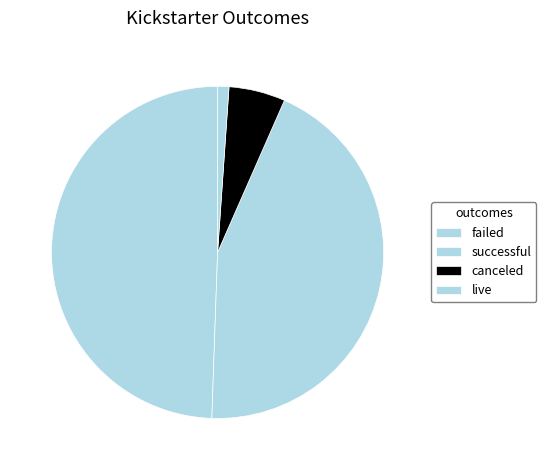

What percentage is the successful slice, to the nearest percent?

44%